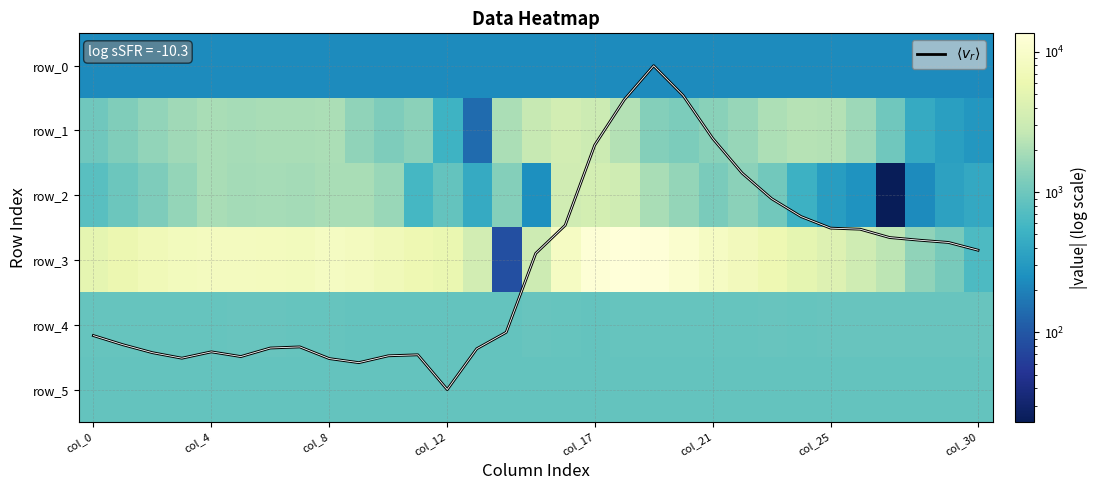

At how many categories does at least one series exceed 9677?

4